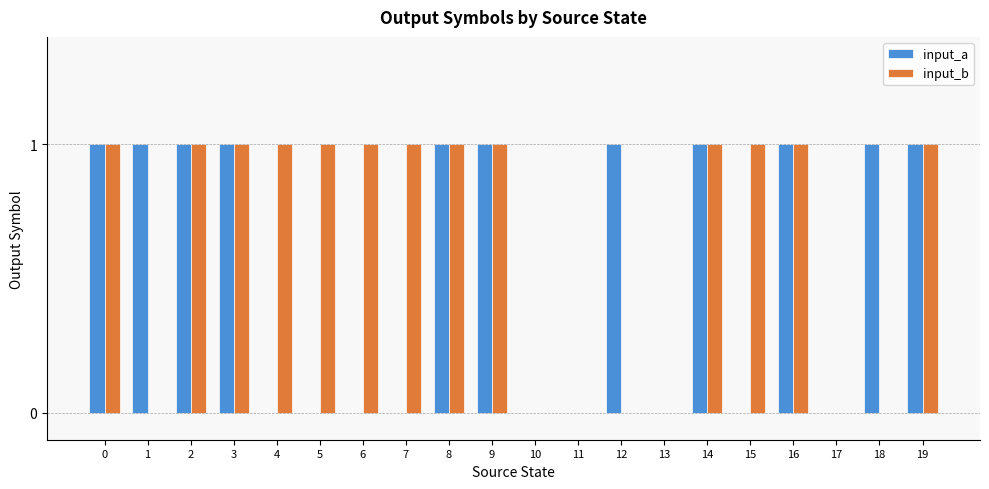

Which series changed the most between 12 and 19?

input_b